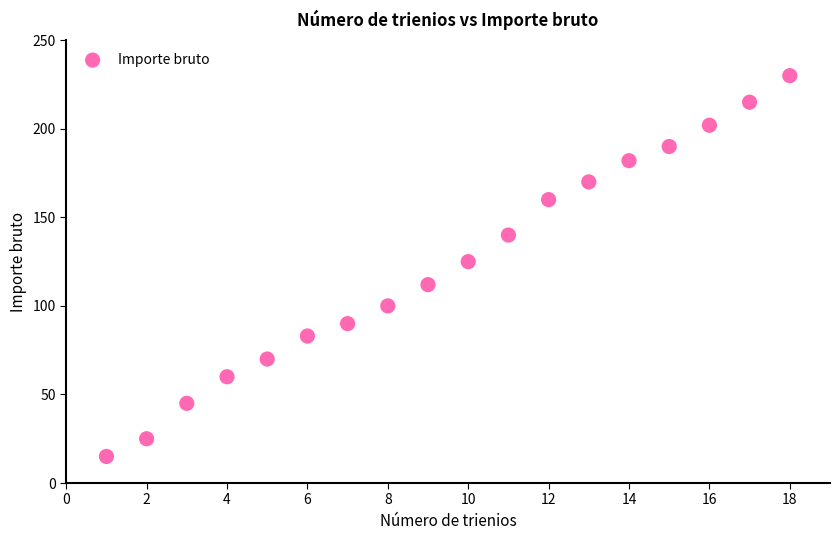

What Y value in the scatter plot is closest to 122?

125